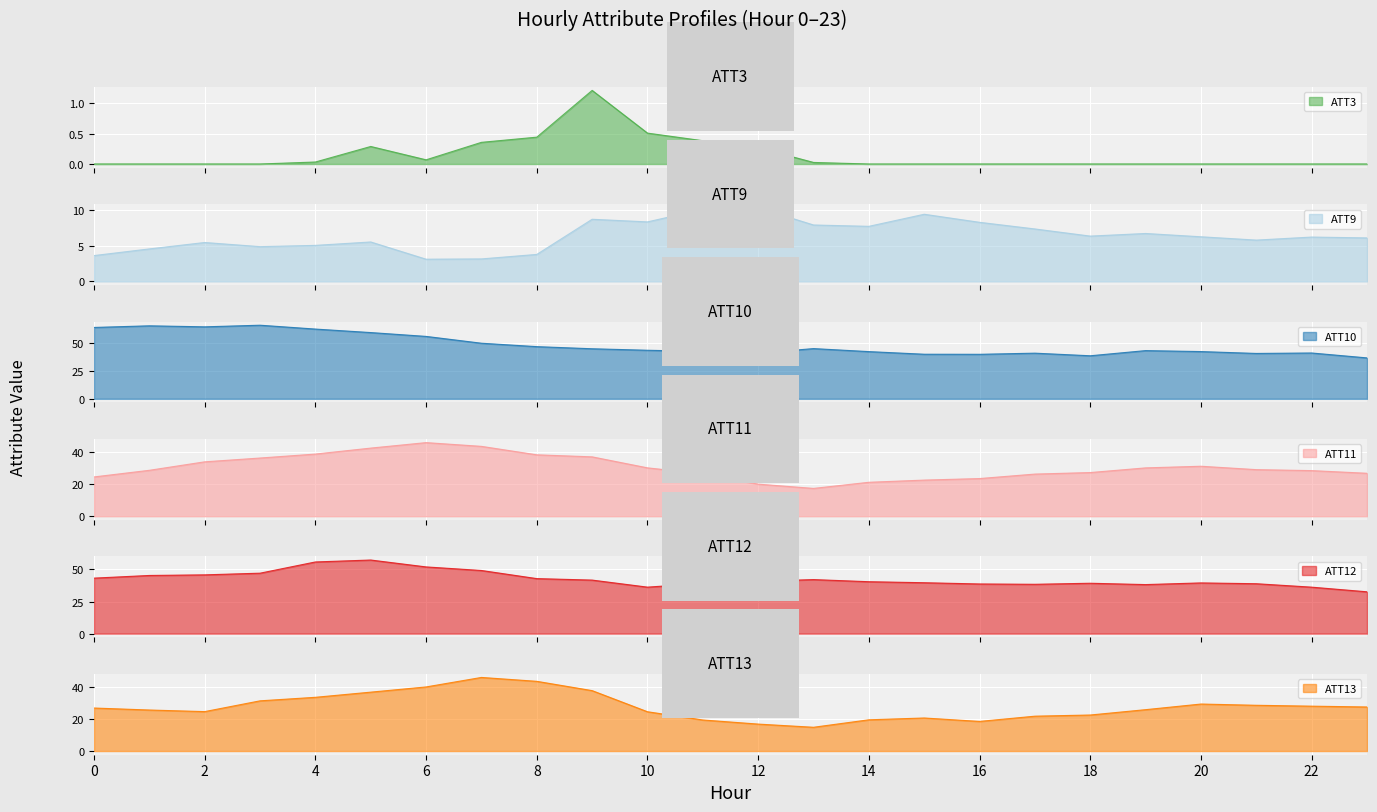

Which category has the lowest value in the ATT9 series?

6